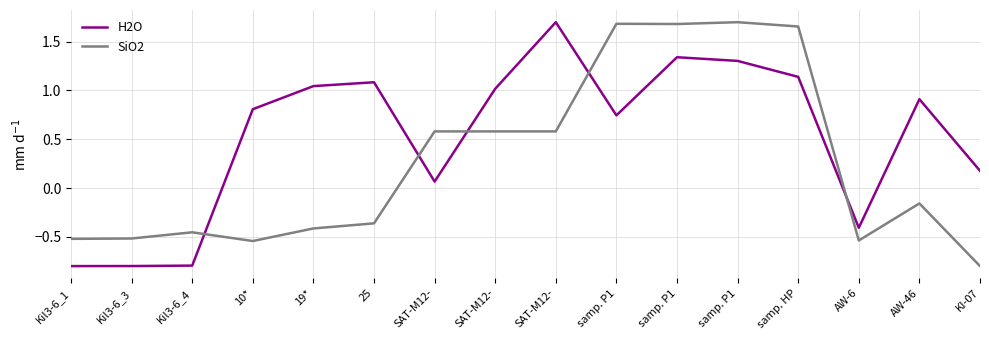

Reading left to right, what are all the values shown in this chart?

H2O: -0.8	-0.8	-0.8	0.8	1.0	1.1	0.1	1.0	1.7	0.7	1.3	1.3	1.1	-0.4	0.9	0.2
SiO2: -0.5	-0.5	-0.5	-0.5	-0.4	-0.4	0.6	0.6	0.6	1.7	1.7	1.7	1.7	-0.5	-0.2	-0.8